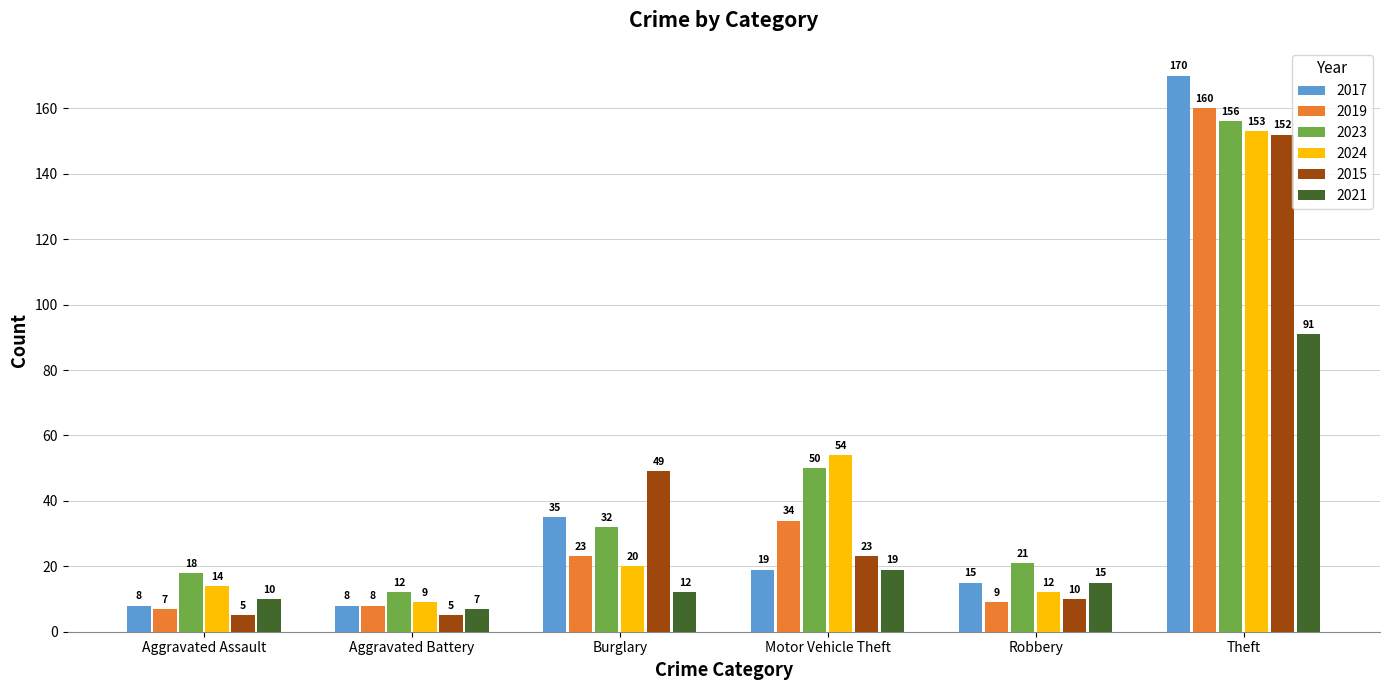

What is the spread (max minus min) of values at Aggravated Battery?

7